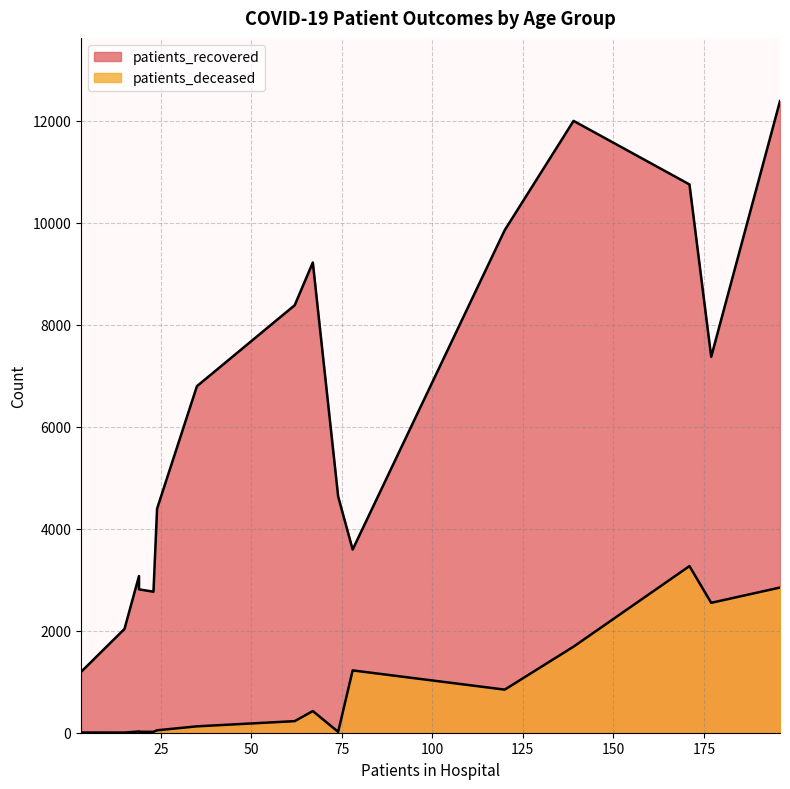

True or false: patients_deceased and patients_recovered cross at least once.

False